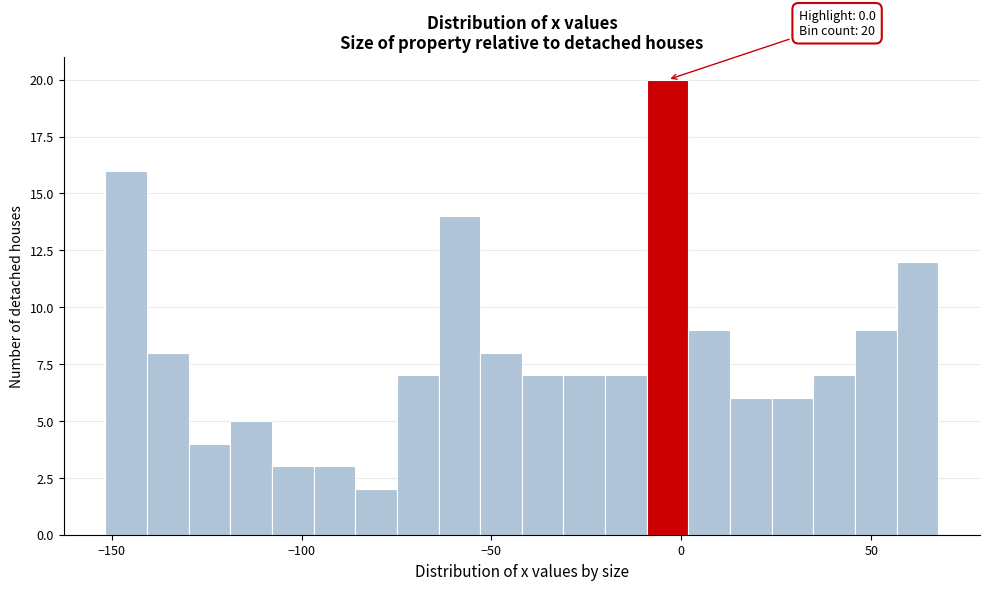

Read against the x-axis, roughly where is the centre of the tallest bar?

-5